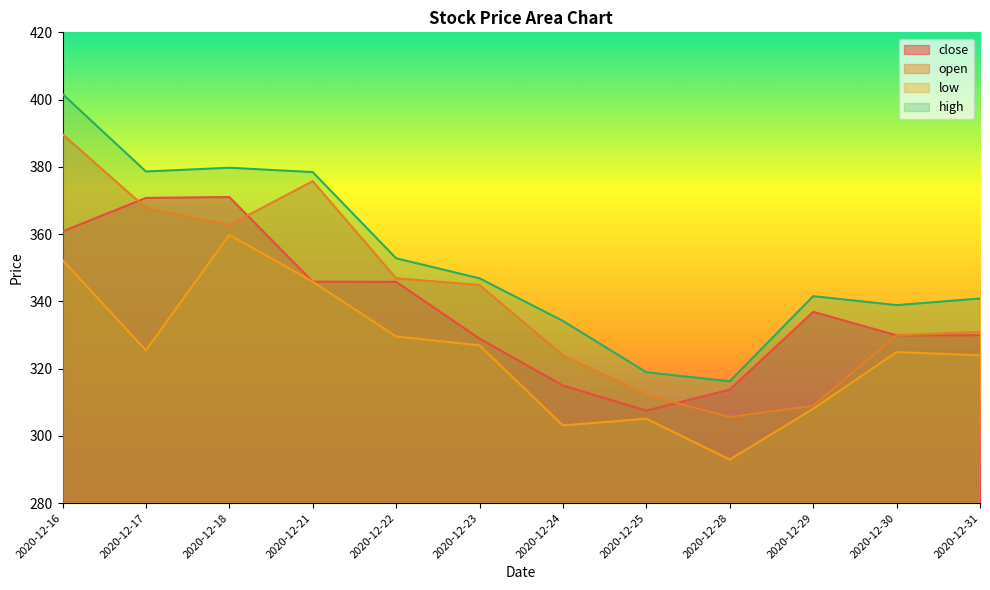

The close series shows 64.7 at 2020-12-28. True or false?

False